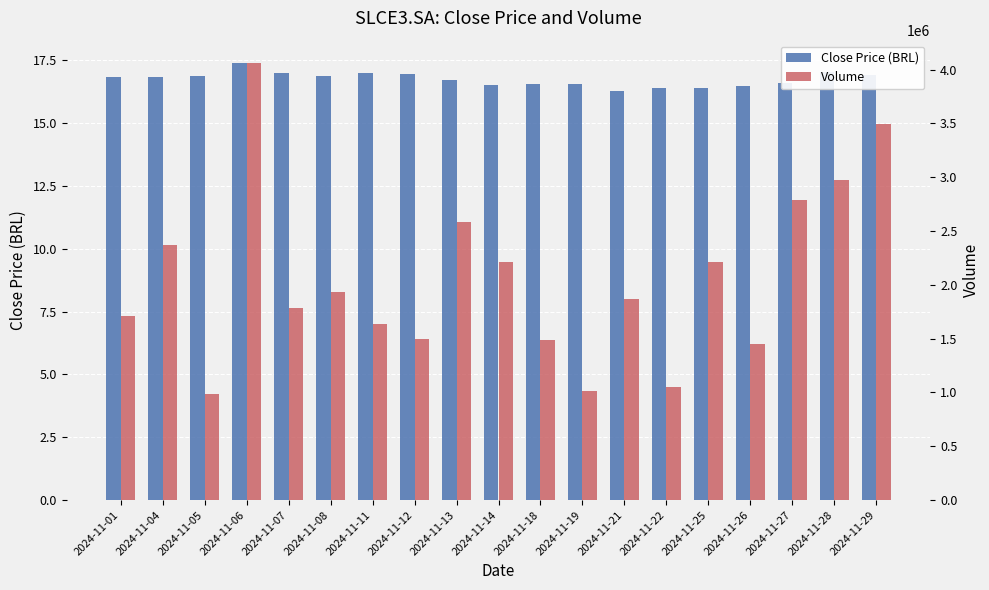

Which category has the highest value across all series?

2024-11-06